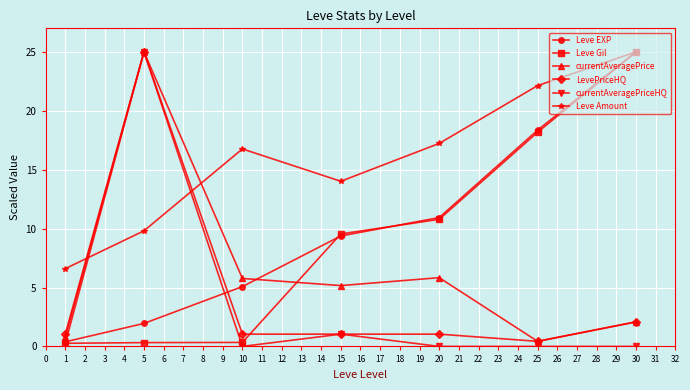

Which series ends up on top after the final intersection of currentAveragePrice and Leve Amount?

Leve Amount